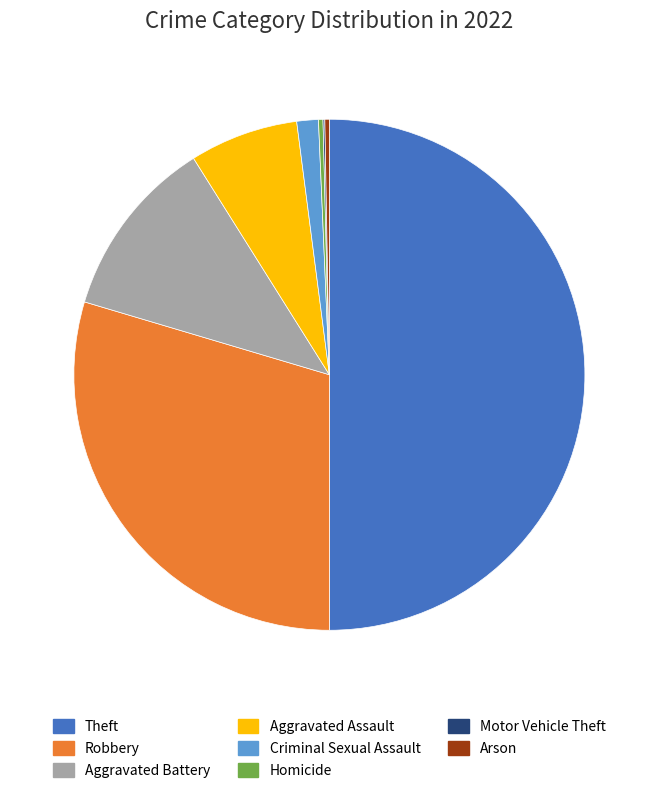

Which slice is the largest?

Theft